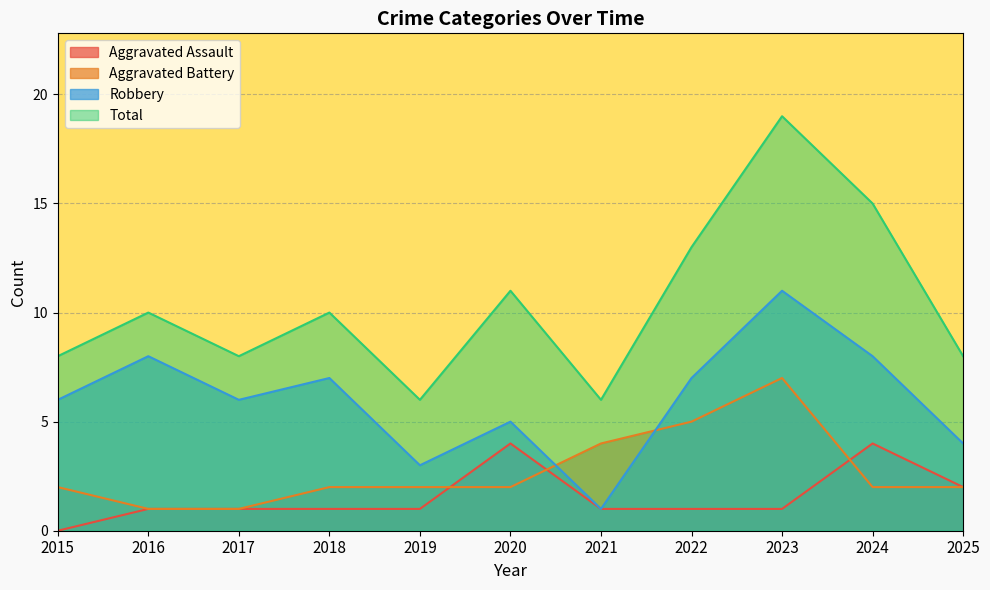

At which category is the sum across all series the highest?

2023